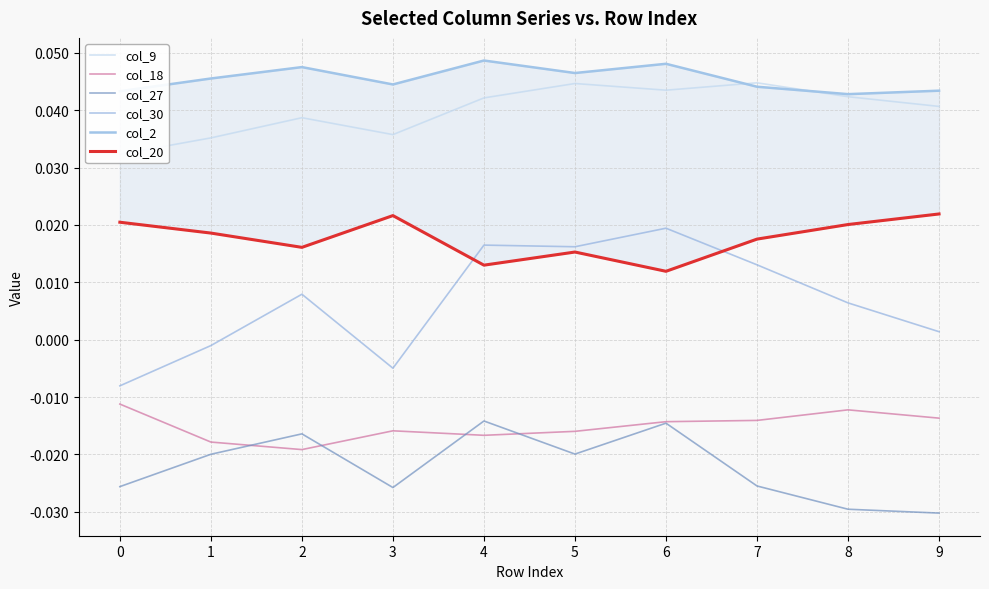

True or false: col_30 and col_27 cross at least once.

False